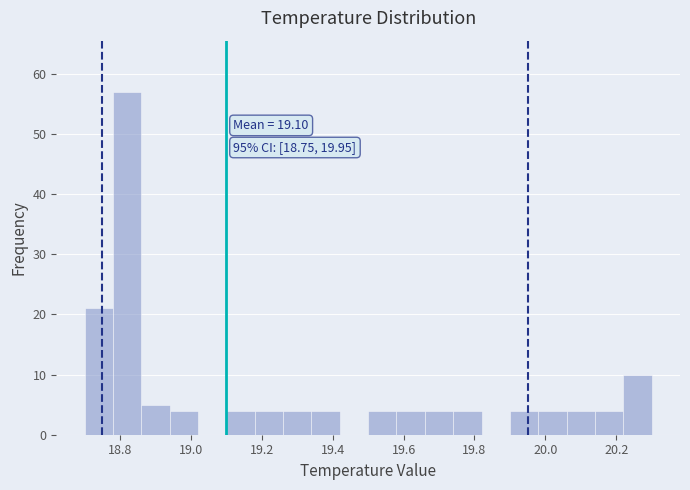

Over which range of the x-axis is the bar tallest?

18.78 to 18.86